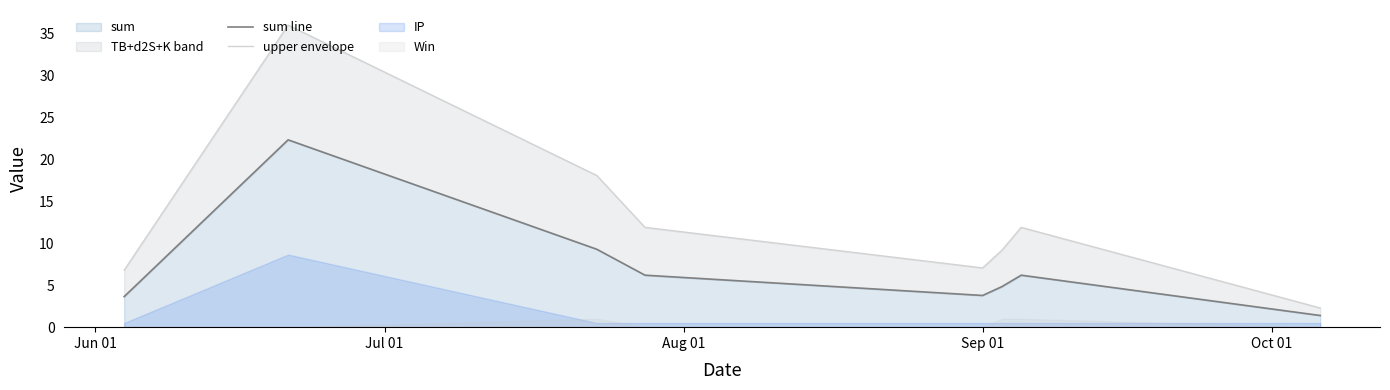

Does the chart have visible grid lines?

No